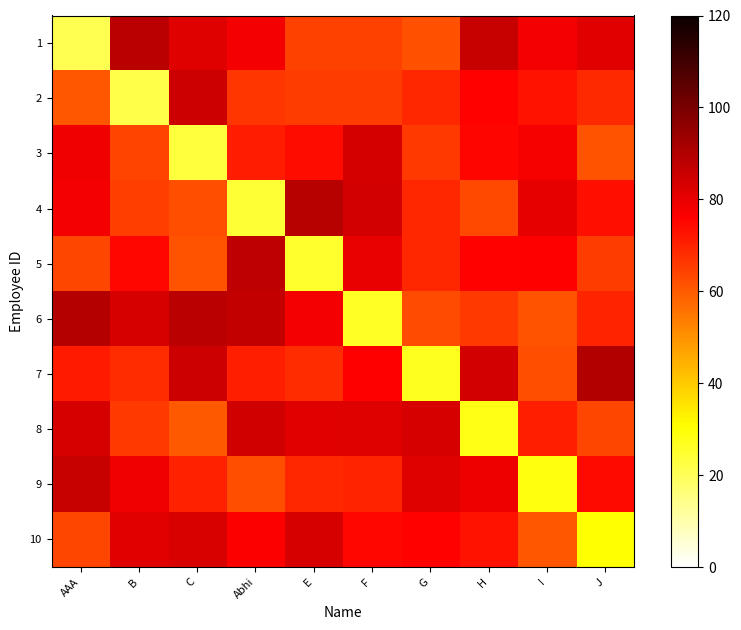

List the series in order of their peak value, highest first.

7, 6, 4, 1, 5, 9, 2, 8, 3, 10